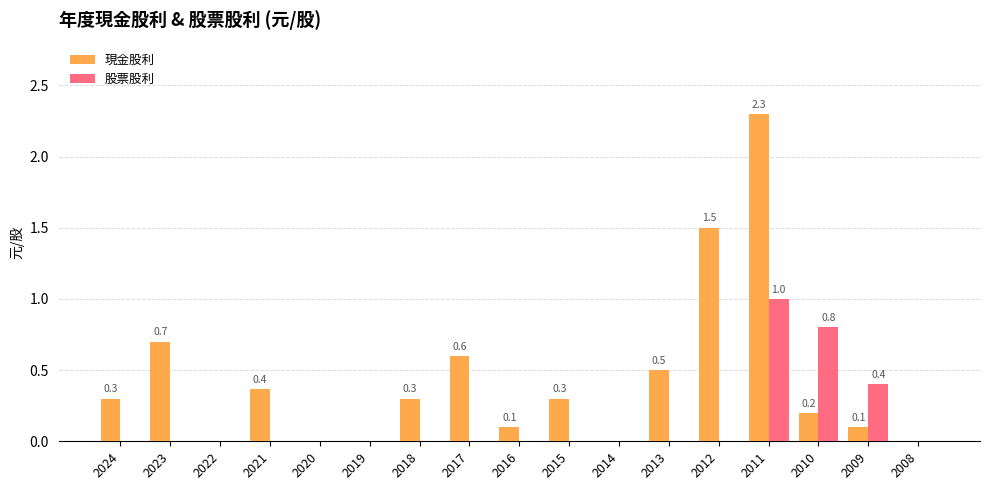

The value of 股票股利 at 2020 is 0.0. True or false?

True